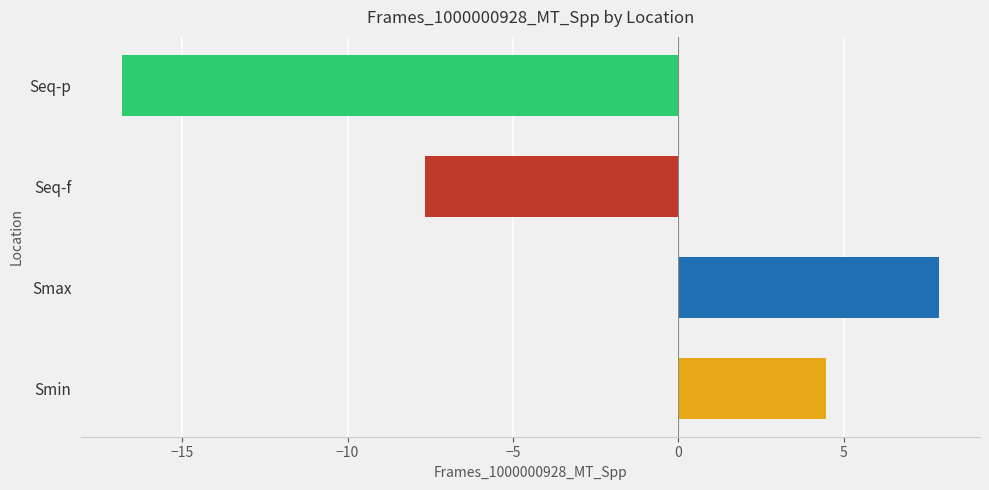

How many bars are there in total?

4